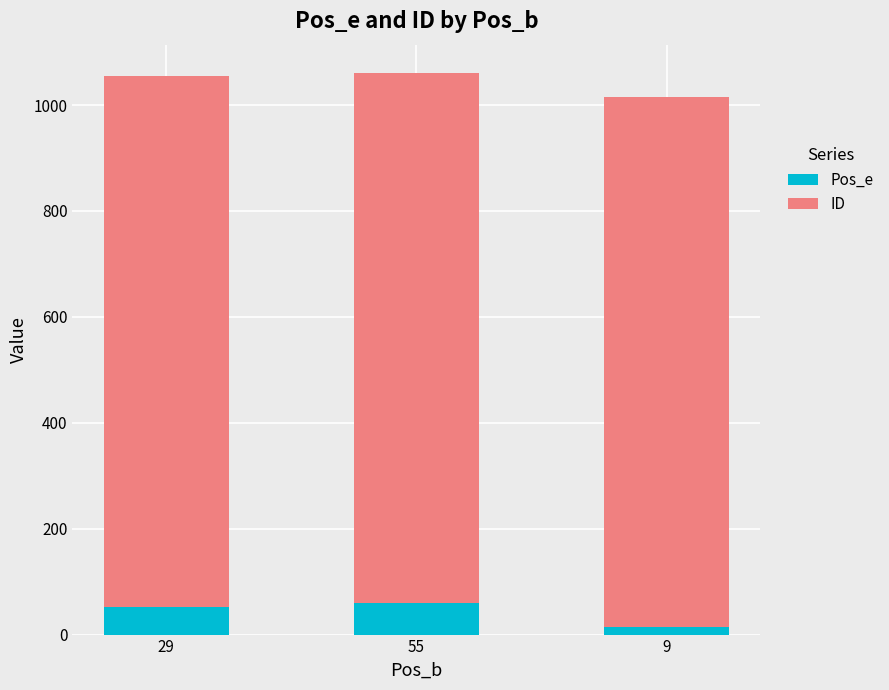

True or false: Pos_e has a value of 12 at 29.

False